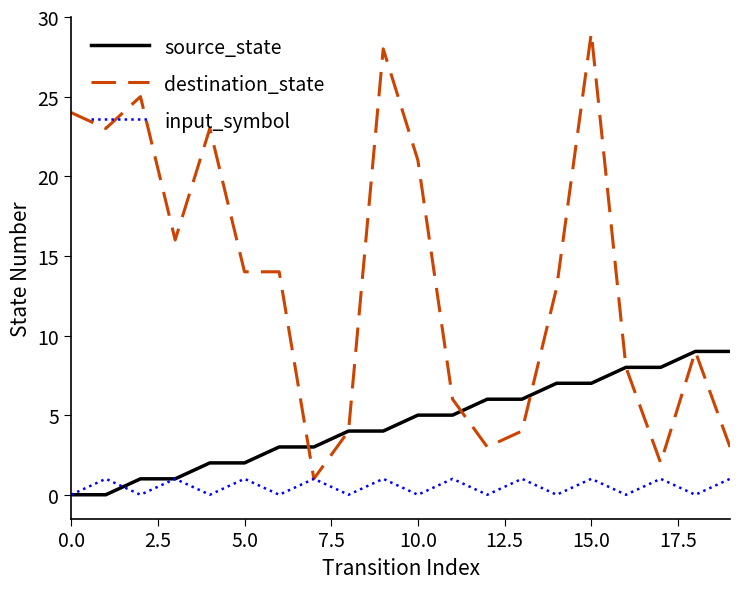

What is the difference between the maximum and minimum values in the source_state series?

9